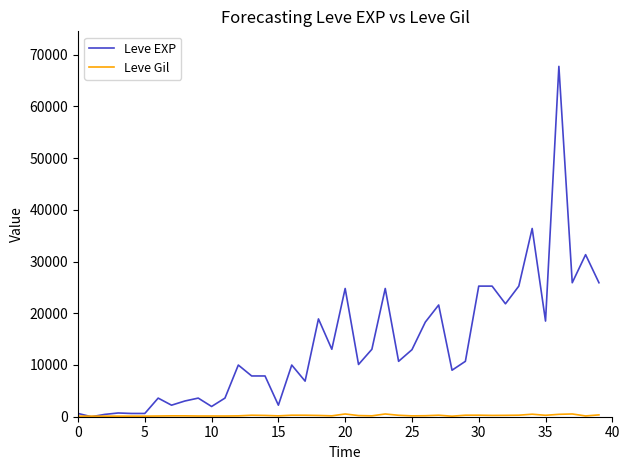

Which series has the largest total across all categories?

Leve EXP